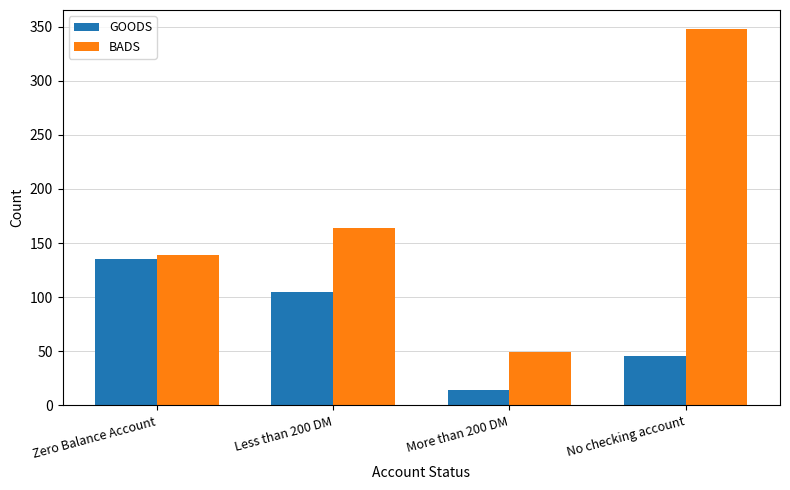

Reading right to left, what are all the values shown in this chart?

GOODS: No checking account=46	More than 200 DM=14	Less than 200 DM=105	Zero Balance Account=135
BADS: No checking account=348	More than 200 DM=49	Less than 200 DM=164	Zero Balance Account=139